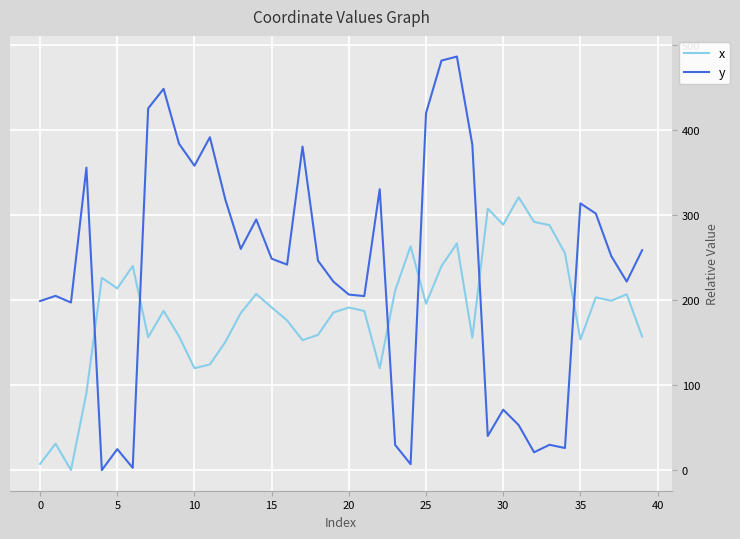

Which series has the largest total across all categories?

y